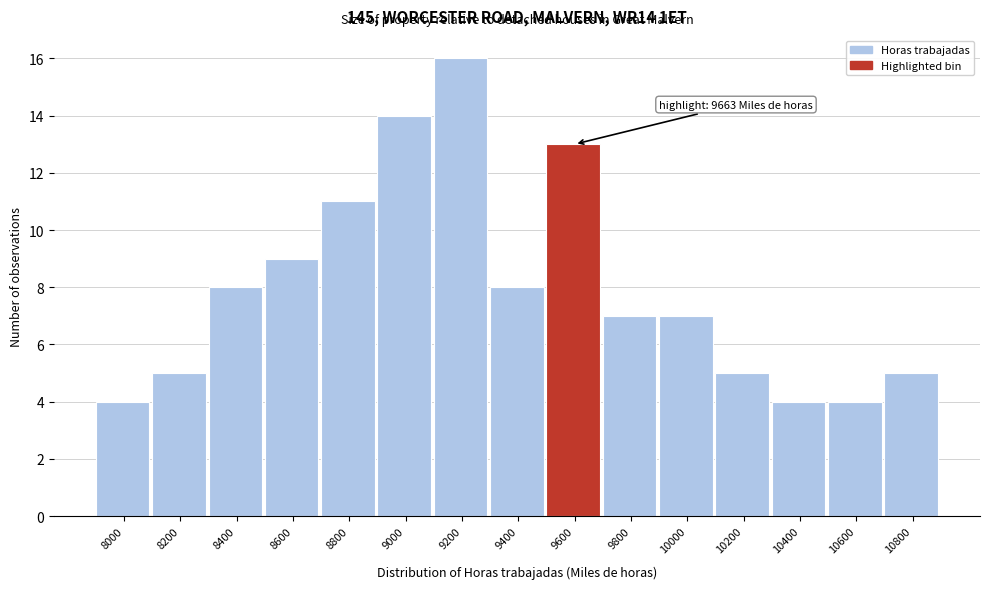

Reading left to right, transcribe all the data shown in this chart.

4	5	8	9	11	14	16	8	13	7	7	5	4	4	5